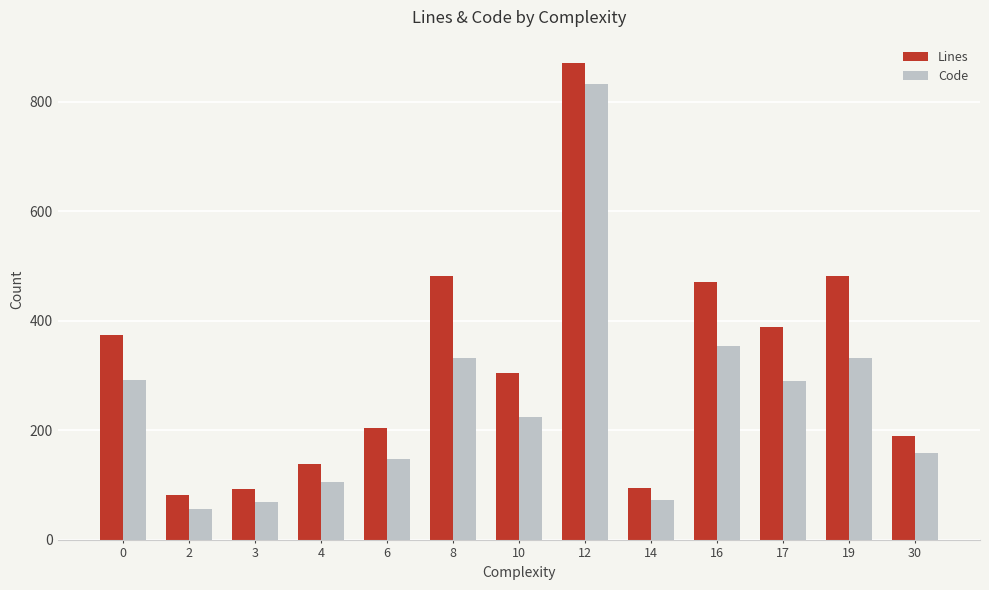

How many bars are there in each group?

2